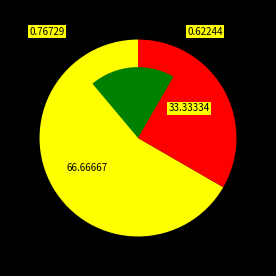

What is the total percentage of 63/25/38 MVA 110/10/10 kV and 63/25/38 MVA 110/20/10 kV?

100.0%